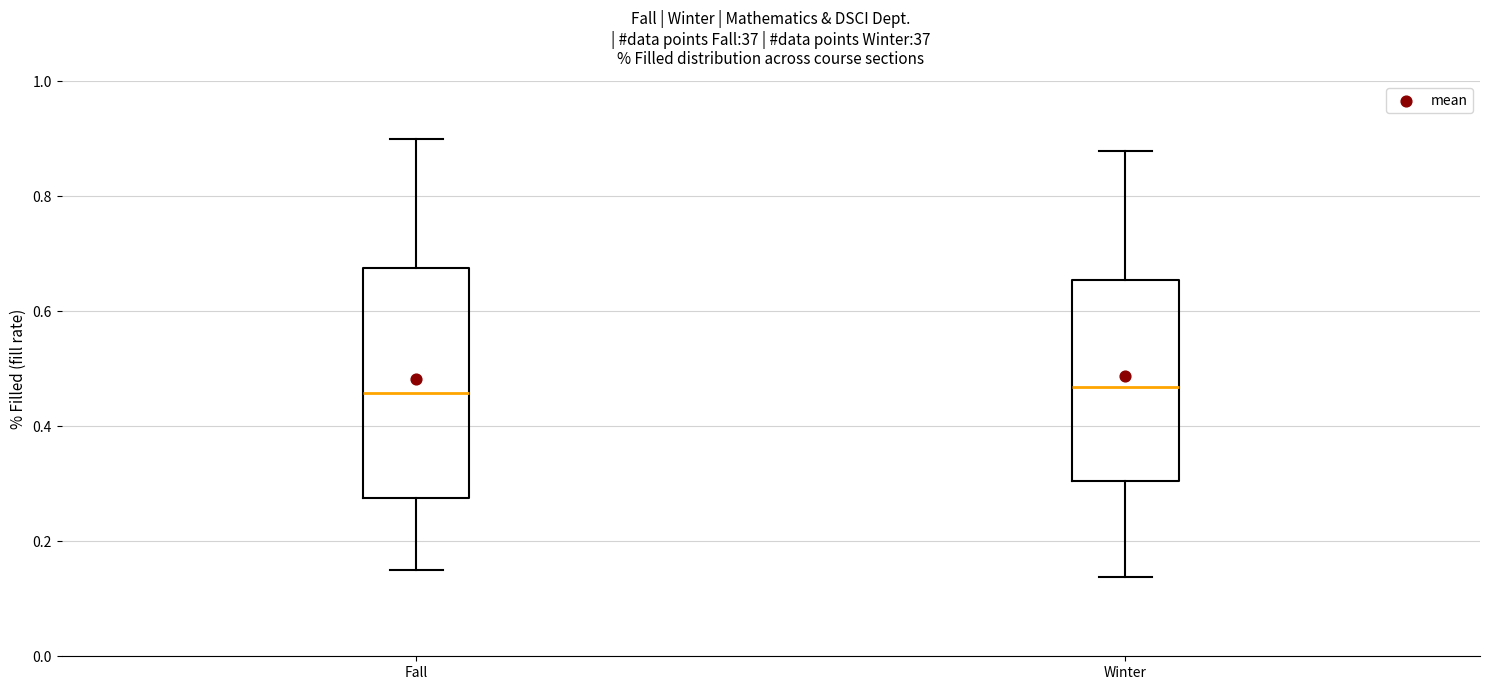

Reading left to right, read every box against the y-axis: the position of its median line, the range the box covers, and the ends of its whiskers. The values are not printed on the chart, so give them approximately, as read against the axis.

Fall: median 0.46, box 0.28 to 0.68, whiskers 0.16 to 0.90
Winter: median 0.46, box 0.30 to 0.66, whiskers 0.14 to 0.88